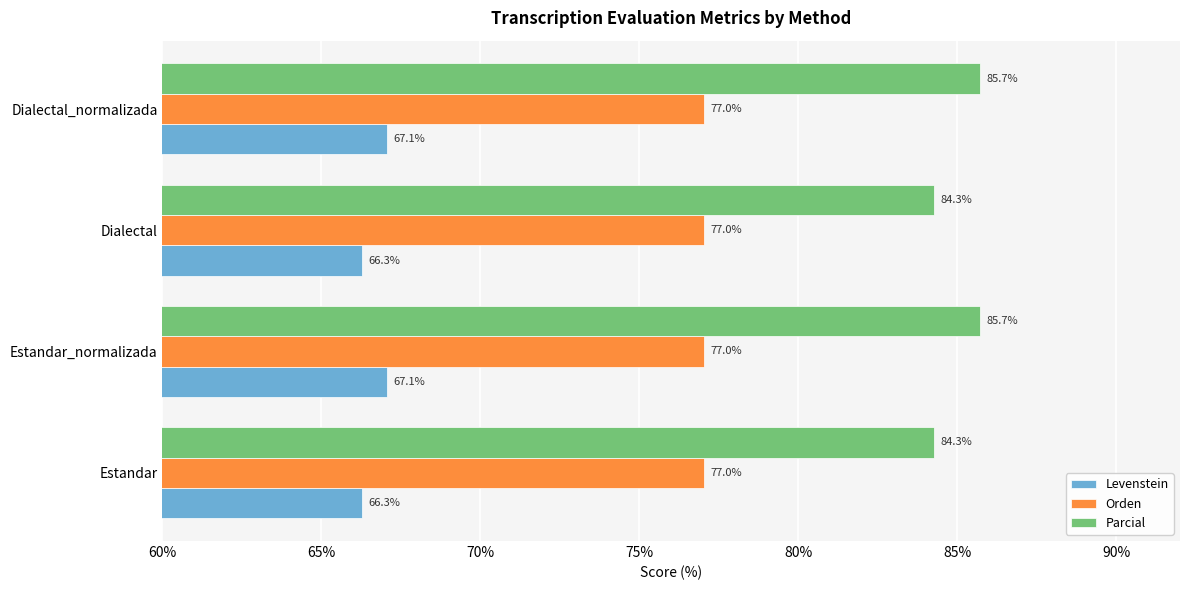

The value of Parcial at Dialectal_normalizada is 112.7. True or false?

False